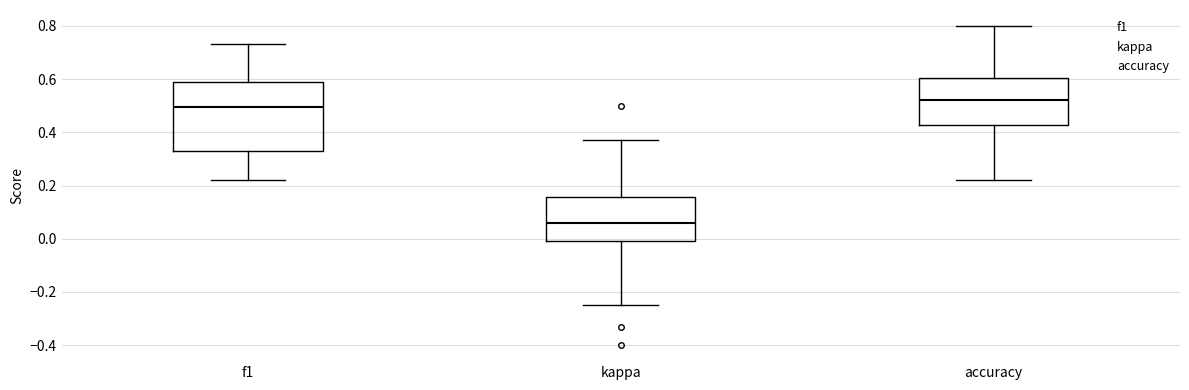

Reading left to right, transcribe this box plot: for each box, give where its median line is, the range the box spans, and where its two whiskers end, as read against the y-axis. The values are not printed on the chart, so give them approximately, as read against the axis.

f1: median 0.50, box 0.34 to 0.58, whiskers 0.22 to 0.74
kappa: median 0.06, box 0.00 to 0.16, whiskers -0.24 to 0.38
accuracy: median 0.52, box 0.42 to 0.60, whiskers 0.22 to 0.80